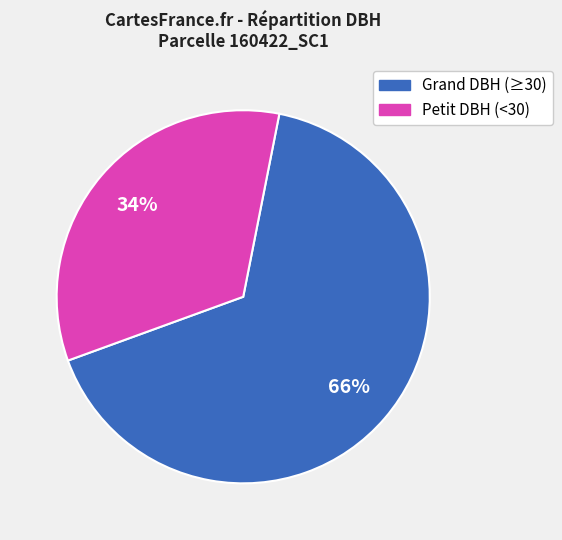

How many segments does this pie chart have?

2